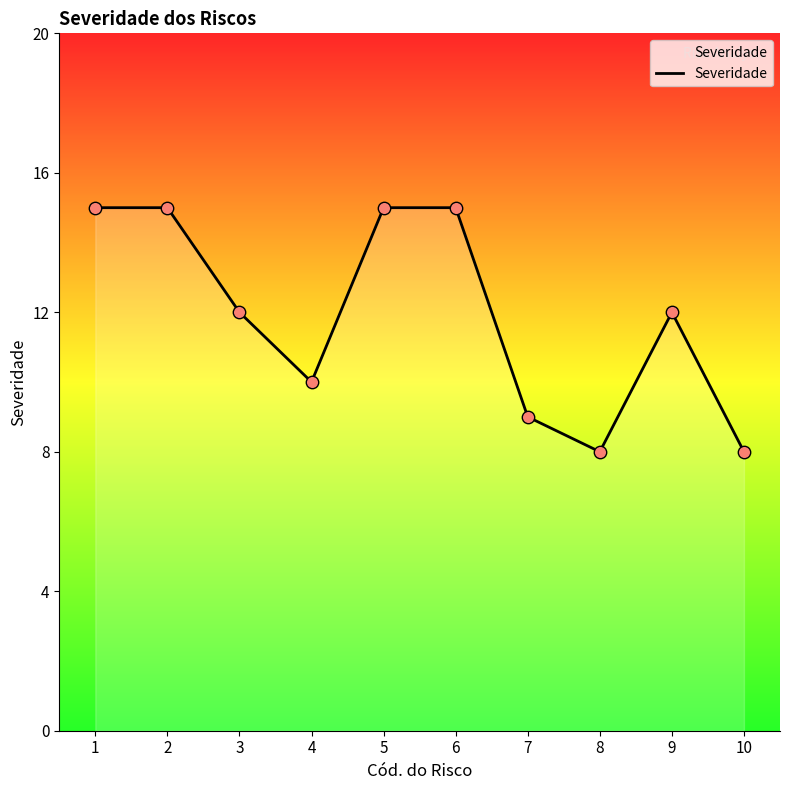

What is the change in value from 4 to 10?

-2